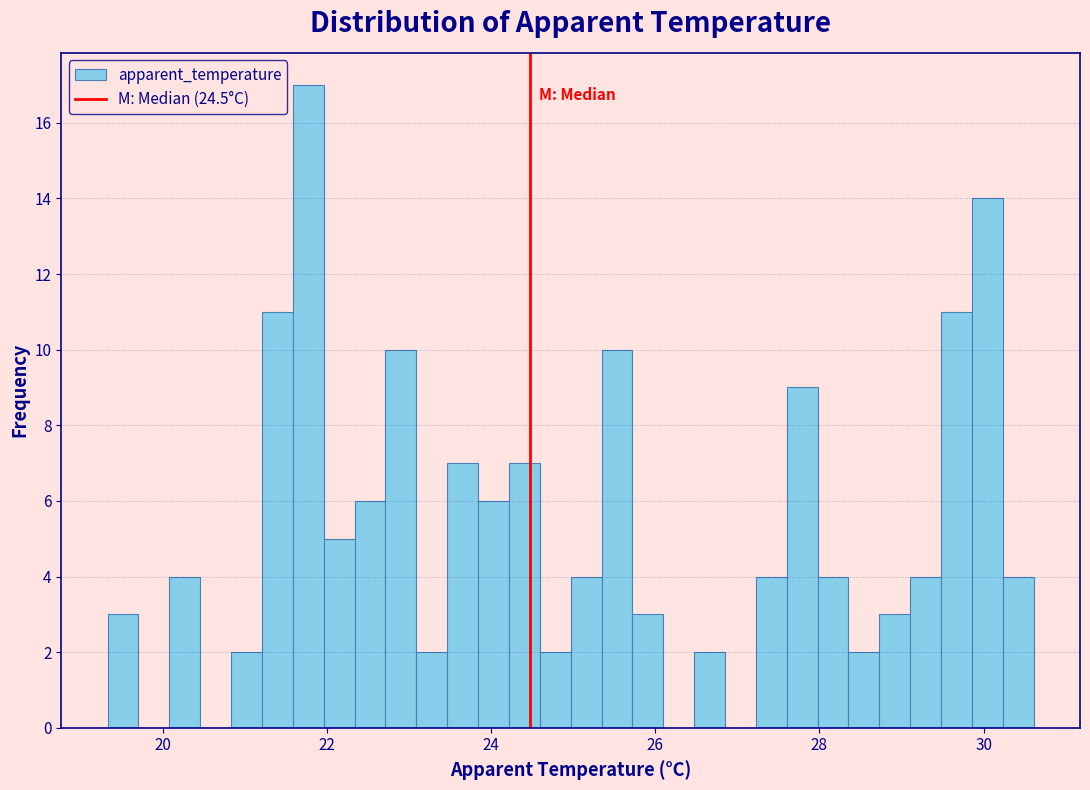

Read against the x-axis, roughly where is the centre of the tallest bar?

21.8